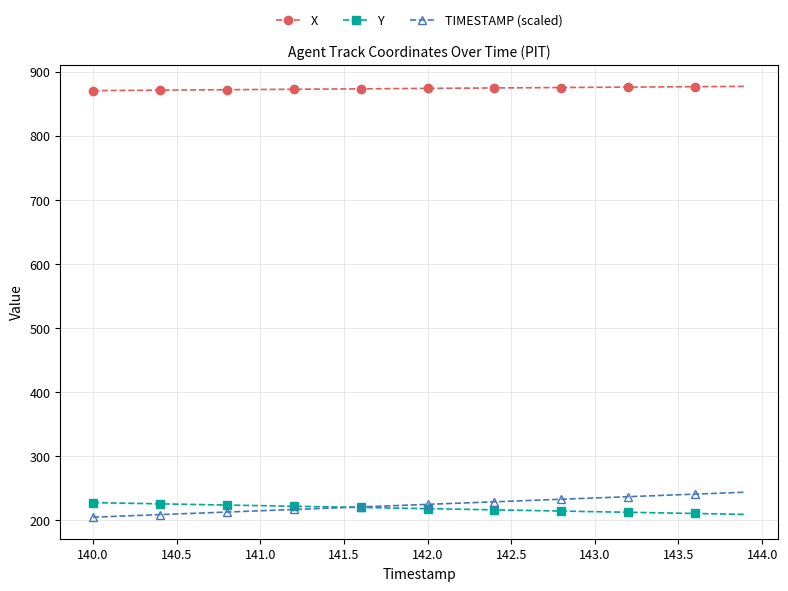

What is the sum of all X values?

34962.1